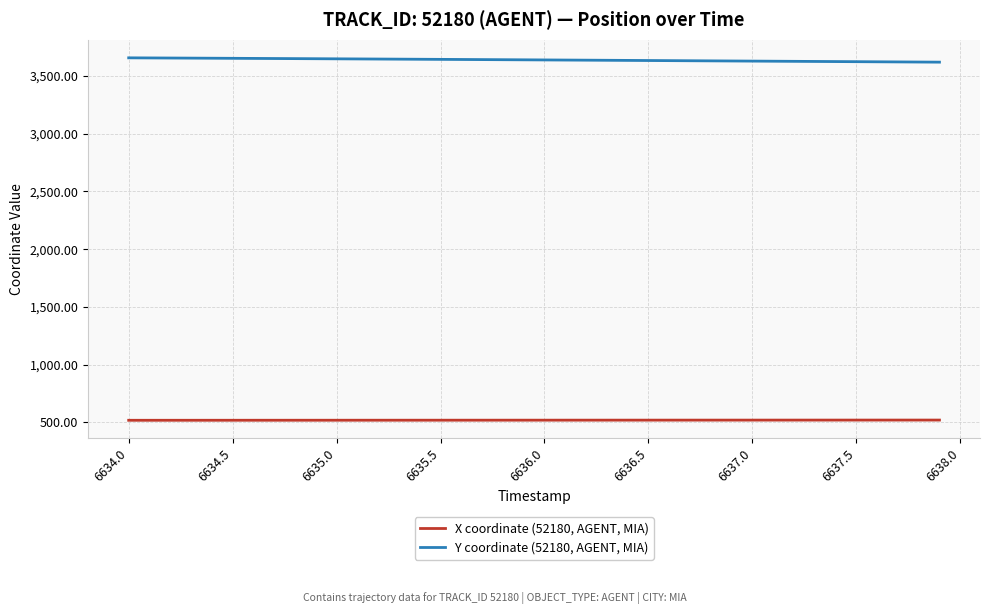

Which series has the largest total across all categories?

Y coordinate (52180, AGENT, MIA)